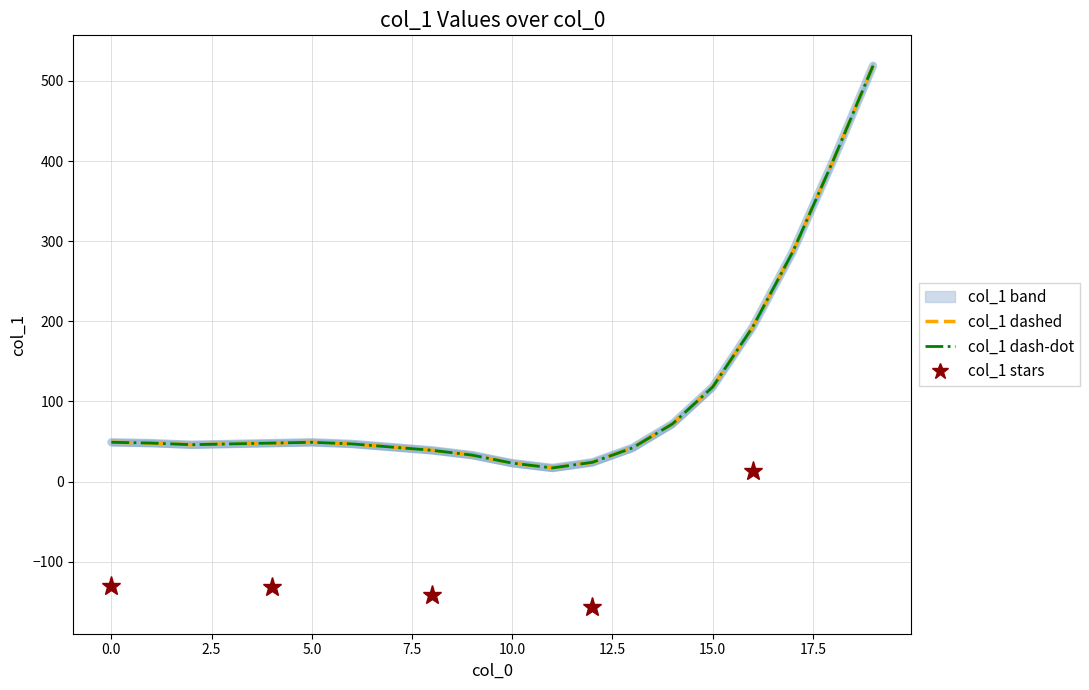

True or false: the data shows 23 at 10.

True